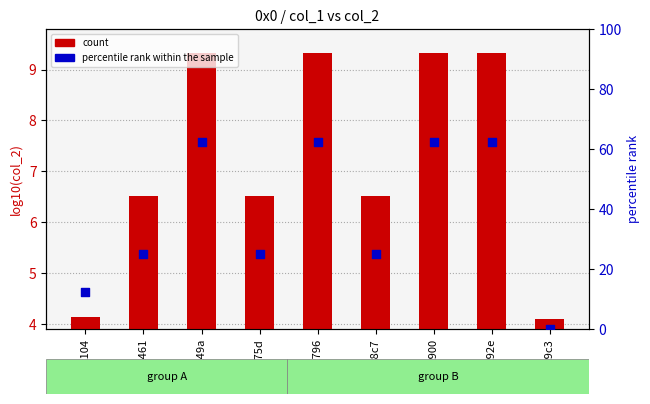

Which series reaches the maximum Y coordinate?

percentile rank within the sample